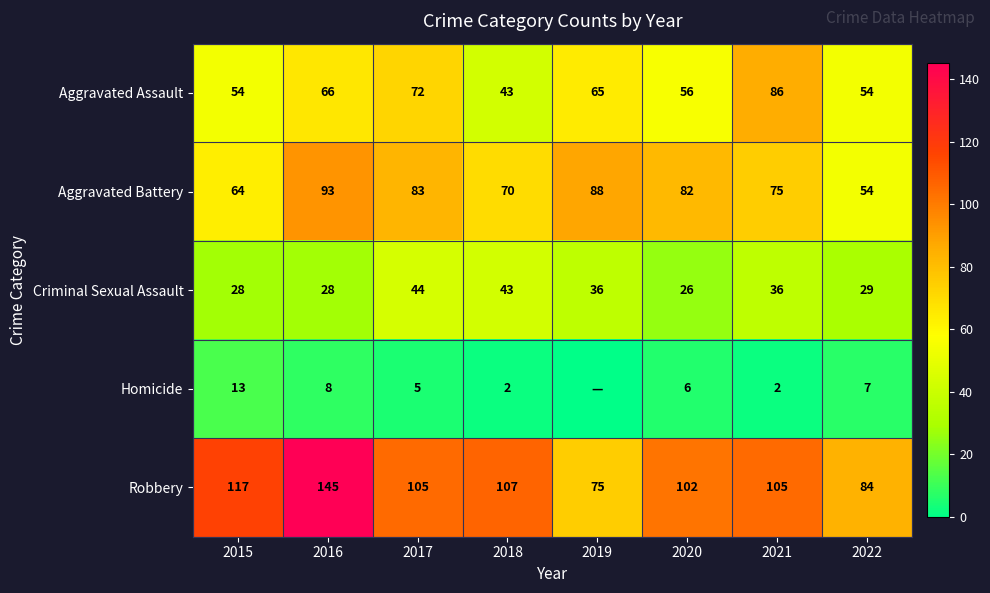

The value of Homicide at 2018 is 3. True or false?

False